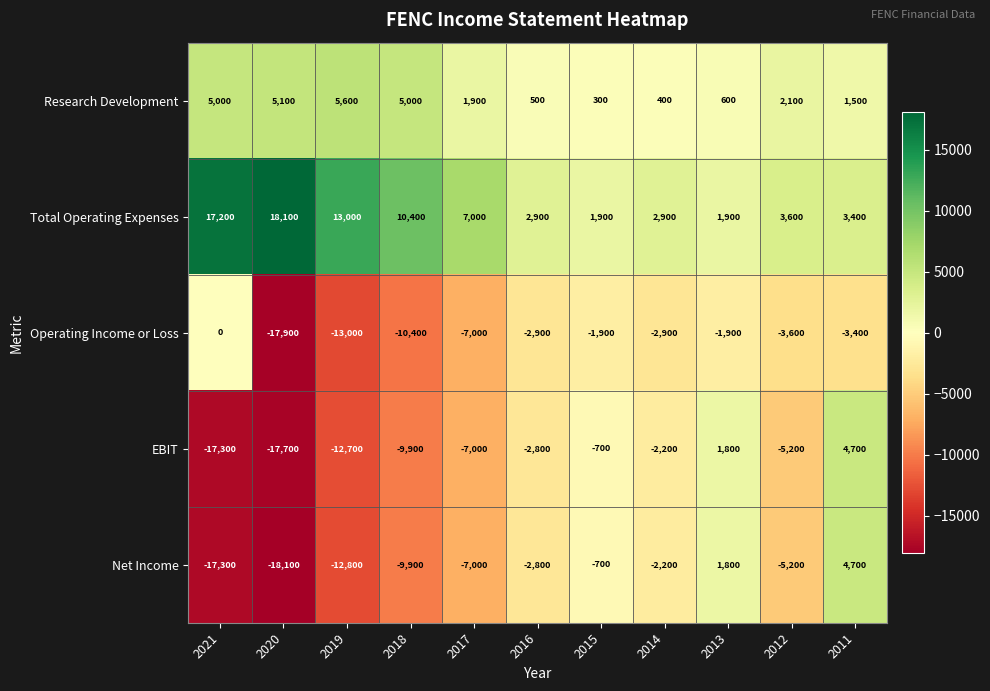

What is the maximum value for EBIT?

4700